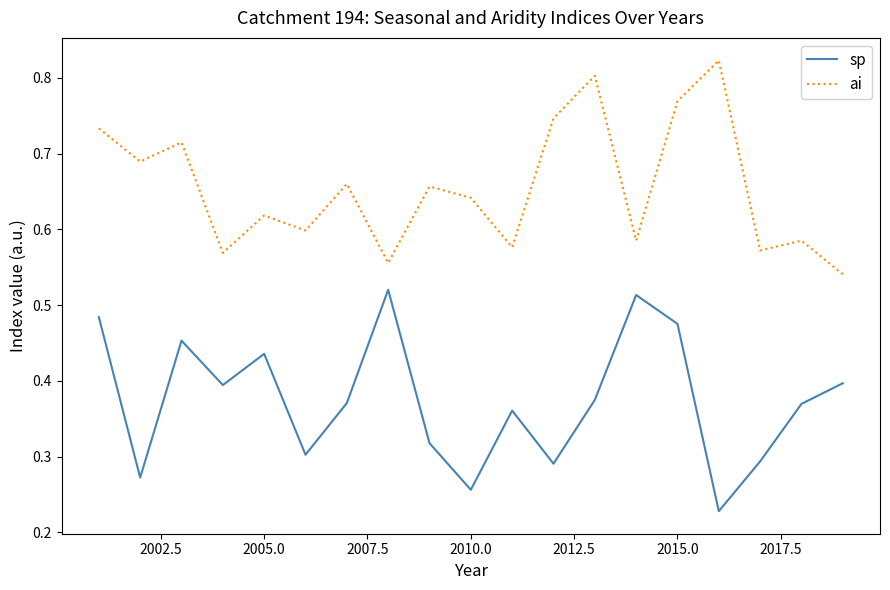

True or false: ai and sp cross at least once.

False